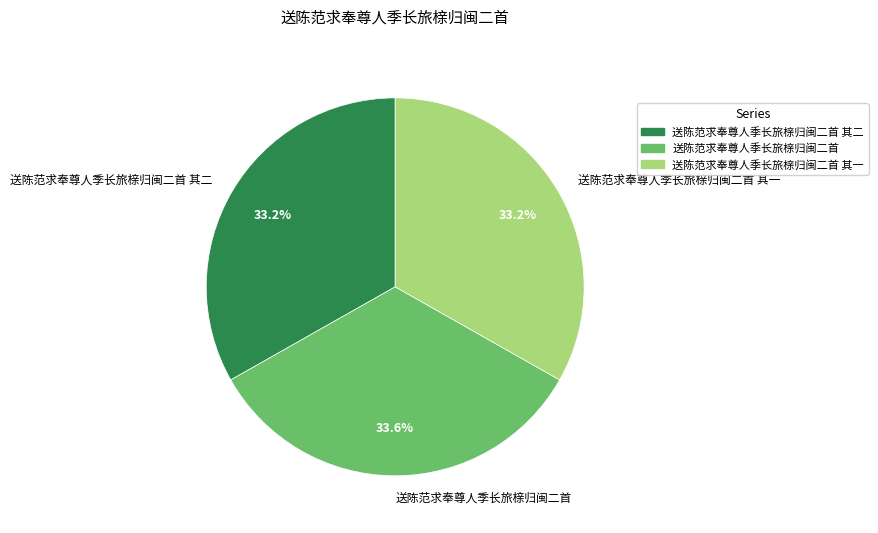

To the nearest percent, what percentage of the pie is 送陈范求奉尊人季长旅榇归闽二首?

34%